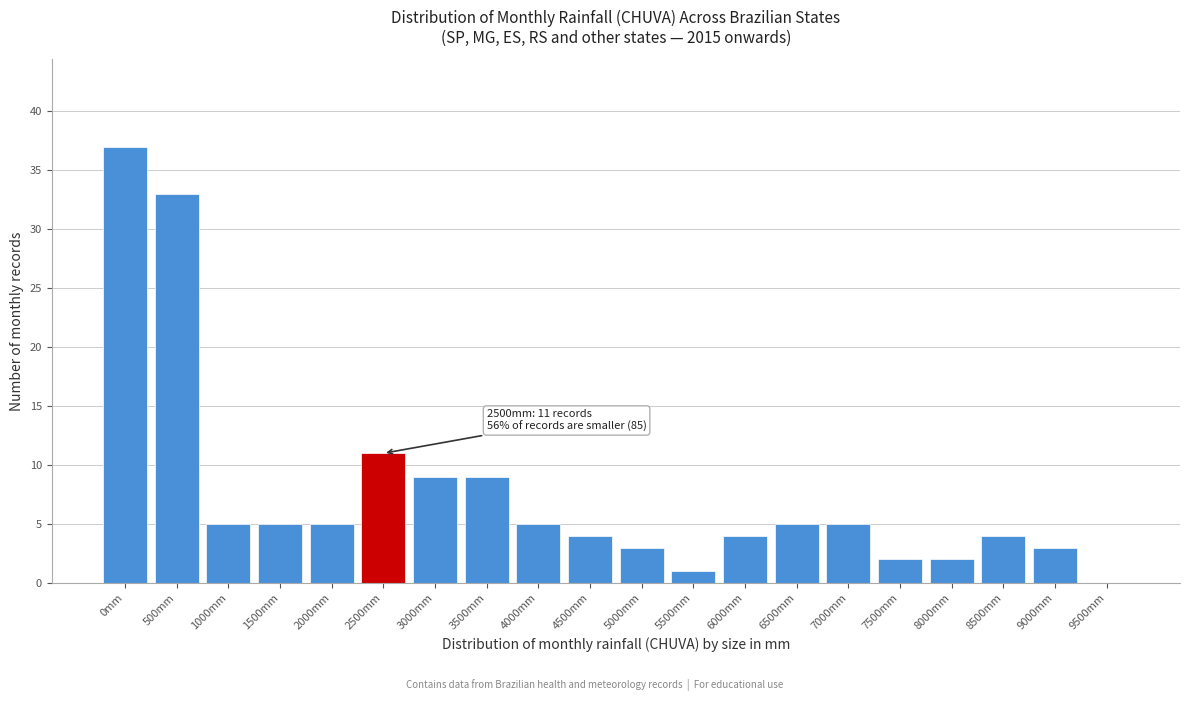

Reading left to right, transcribe all the data shown in this chart.

0mm=37	500mm=33	1000mm=5	1500mm=5	2000mm=5	2500mm=11	3000mm=9	3500mm=9	4000mm=5	4500mm=4	5000mm=3	5500mm=1	6000mm=4	6500mm=5	7000mm=5	7500mm=2	8000mm=2	8500mm=4	9000mm=3	9500mm=0